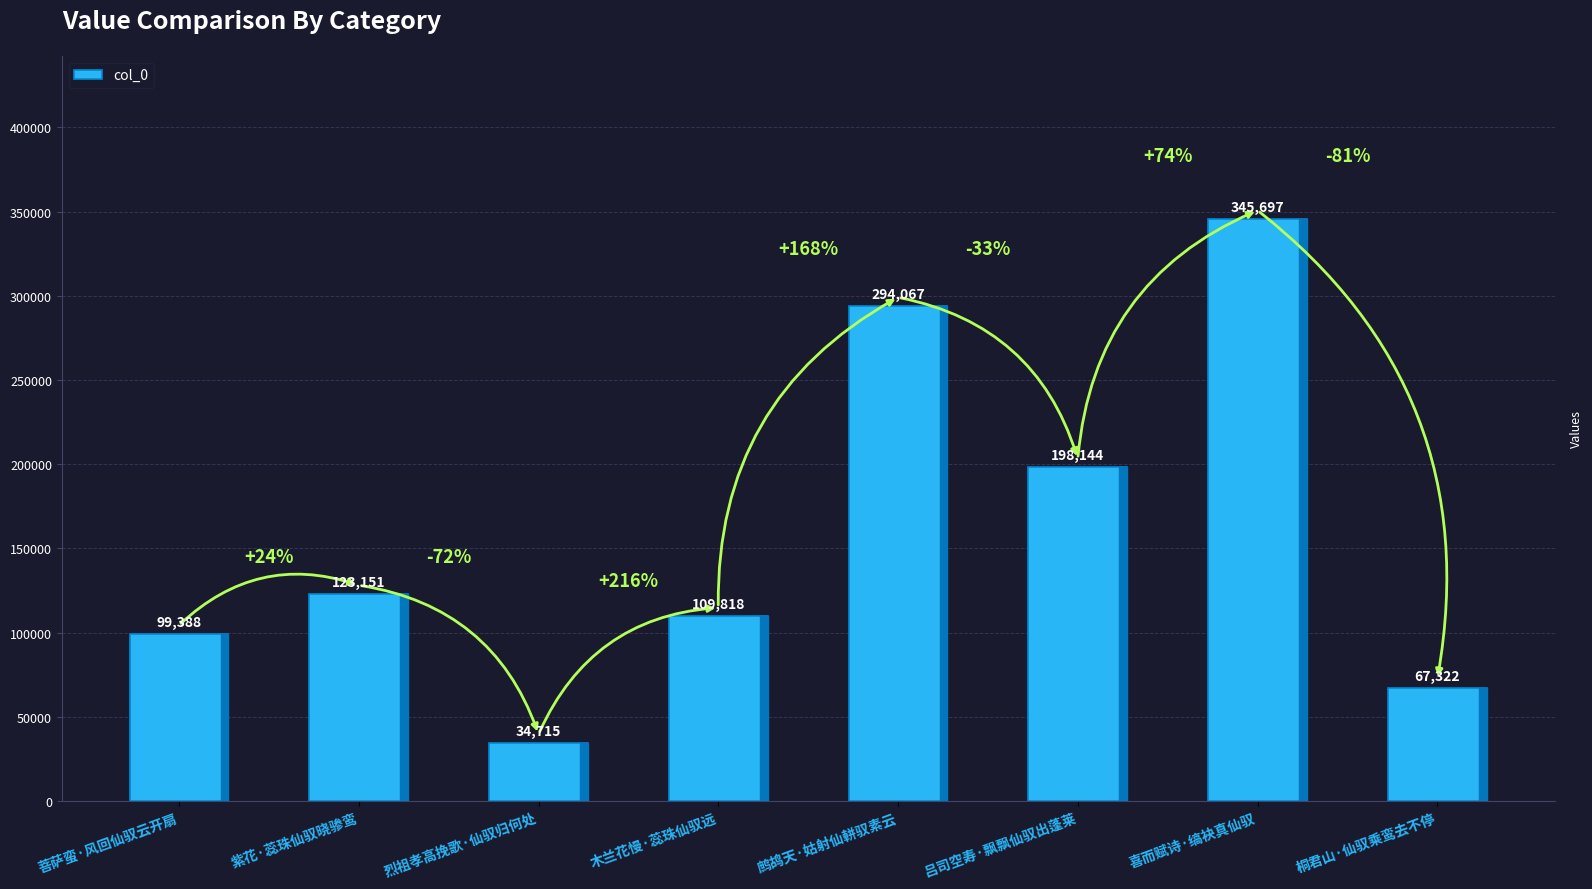

List the labels in order of value, smallest first.

烈祖孝高挽歌·仙驭归何处, 桐君山·仙驭乘鸾去不停, 菩萨蛮·风回仙驭云开扇, 木兰花慢·蕊珠仙驭远, 紫花·蕊珠仙驭晓骖鸾, 吕司空寿·飘飘仙驭出蓬莱, 鹧鸪天·姑射仙軿驭素云, 喜而赋诗·缟袂真仙驭